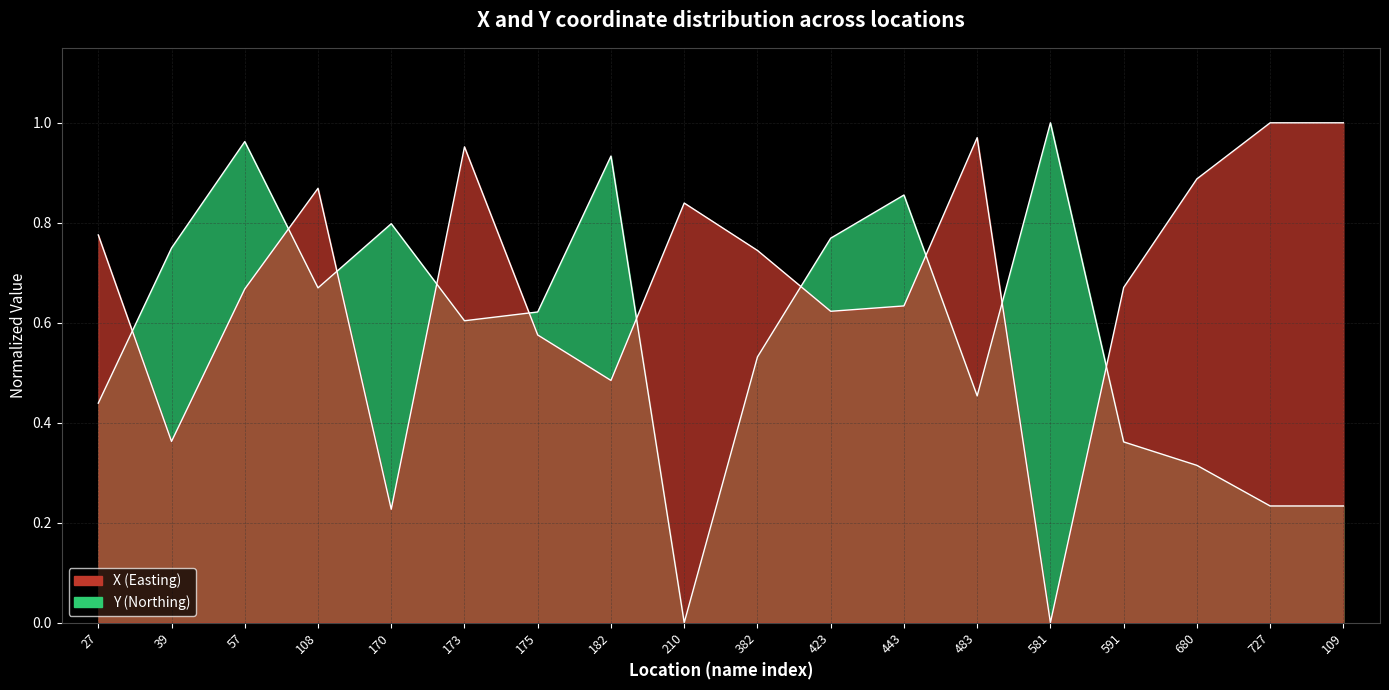

True or false: X and Y intersect in this chart.

True